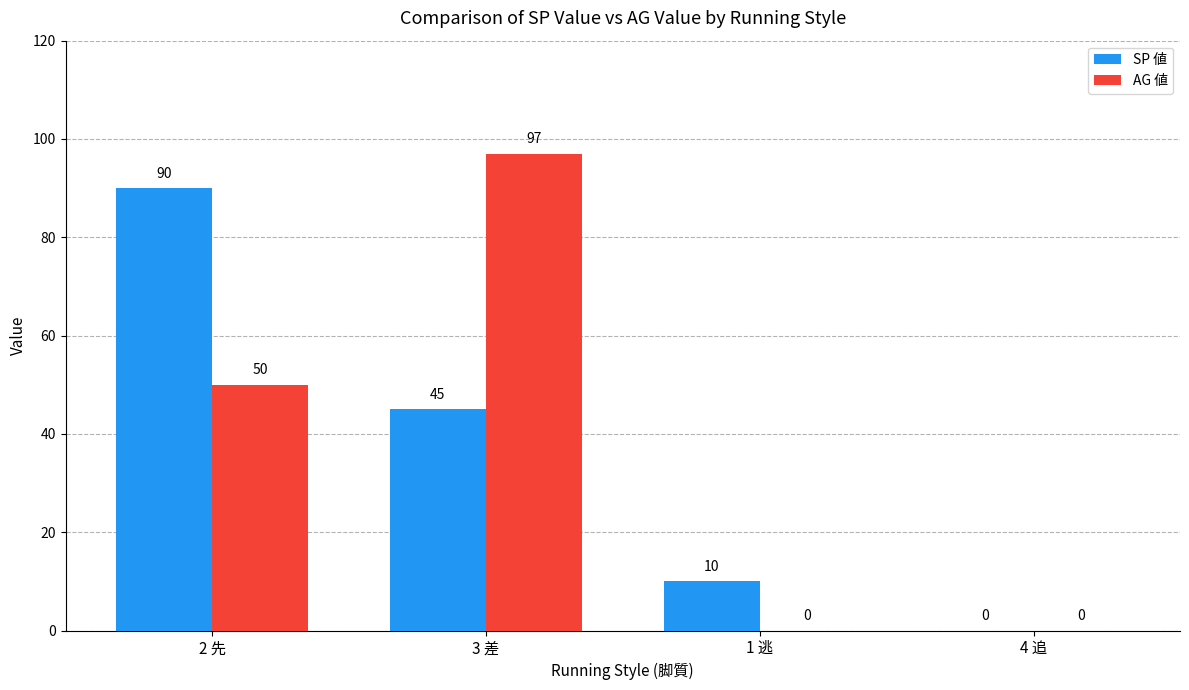

Reading right to left, what are all the values shown in this chart?

SP 値: 0	10	45	90
AG 値: 0	0	97	50